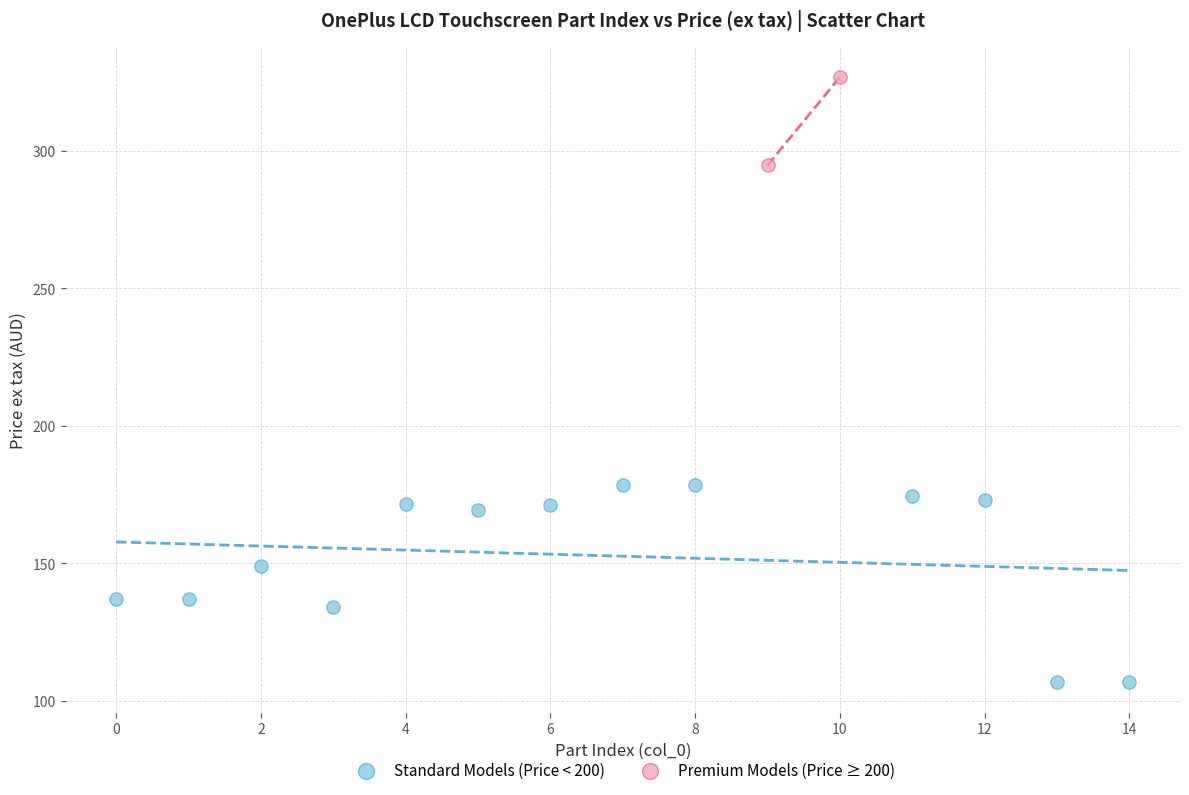

What are all the series names shown in the legend?

Standard Models (Price < 200), Premium Models (Price ≥ 200)